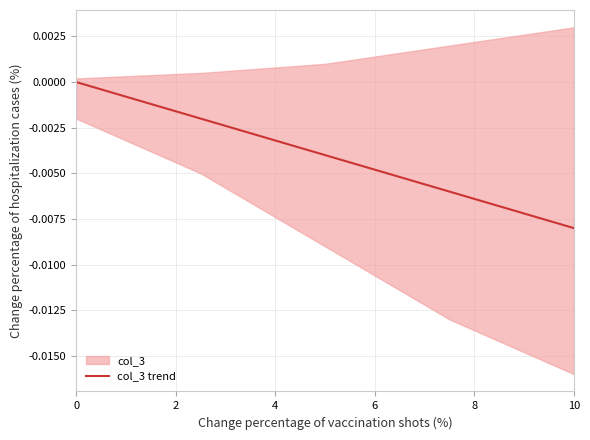

At which label does col_3 trend reach its minimum?

10